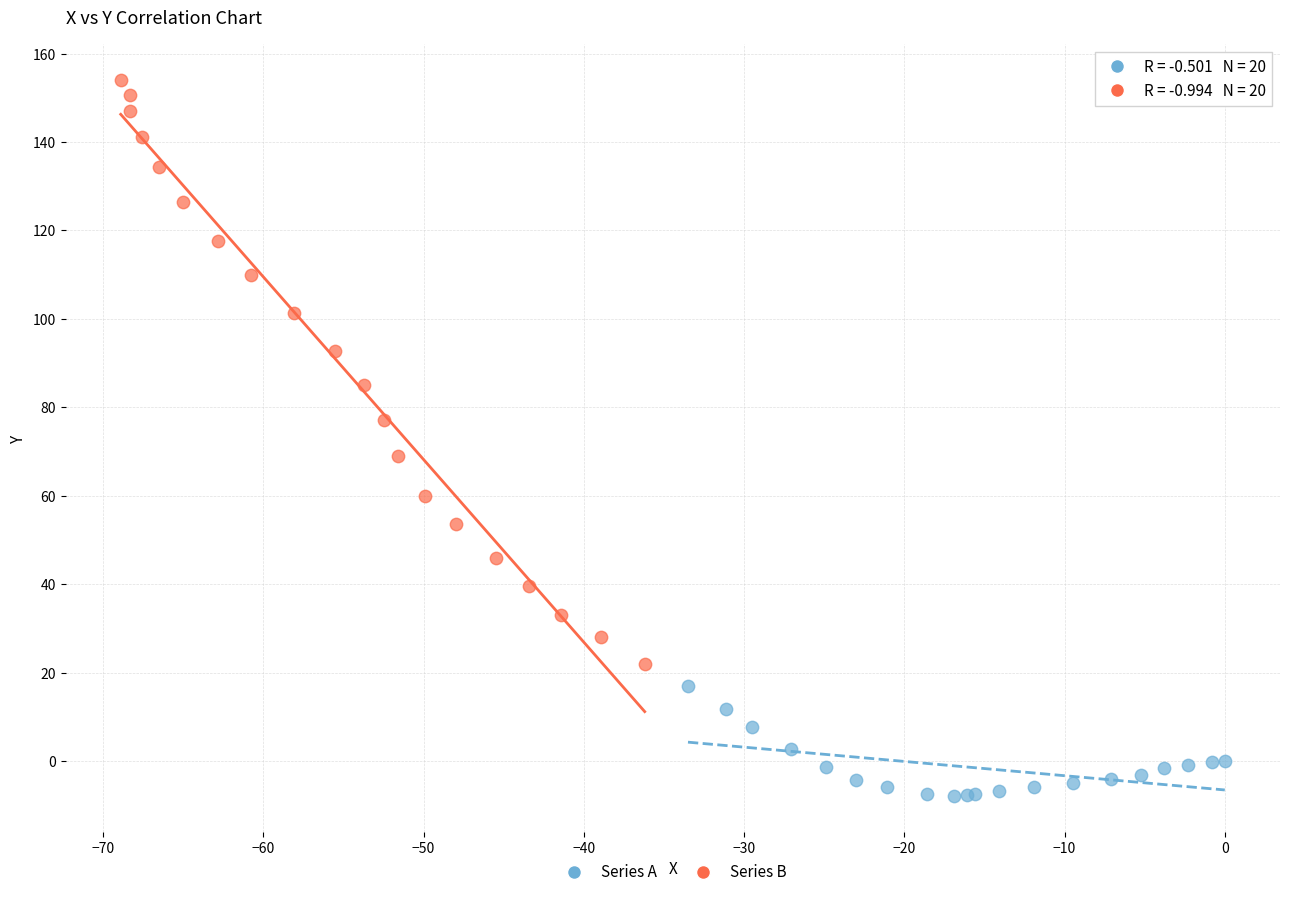

Which series reaches the maximum Y coordinate?

Series B